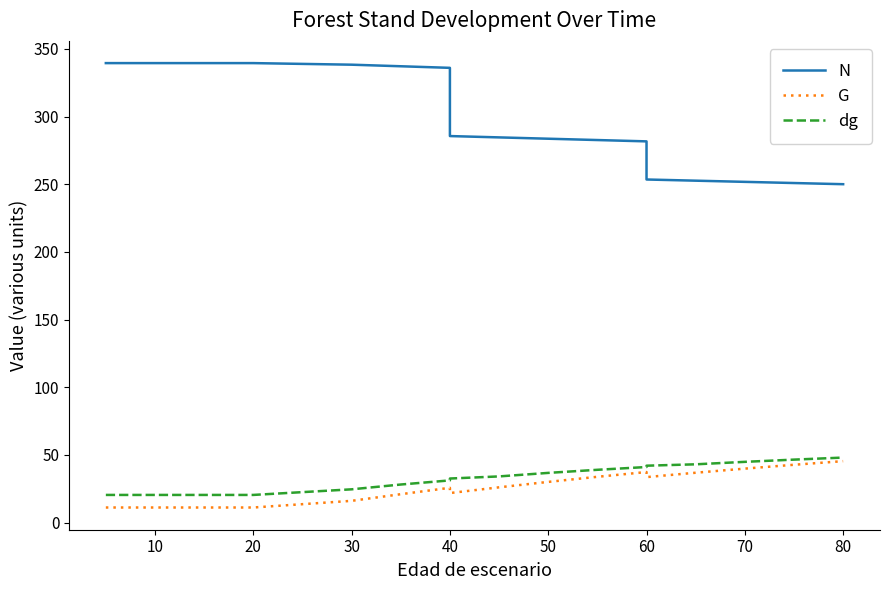

What is the value of the dg point at the 11th from the left?

20.5